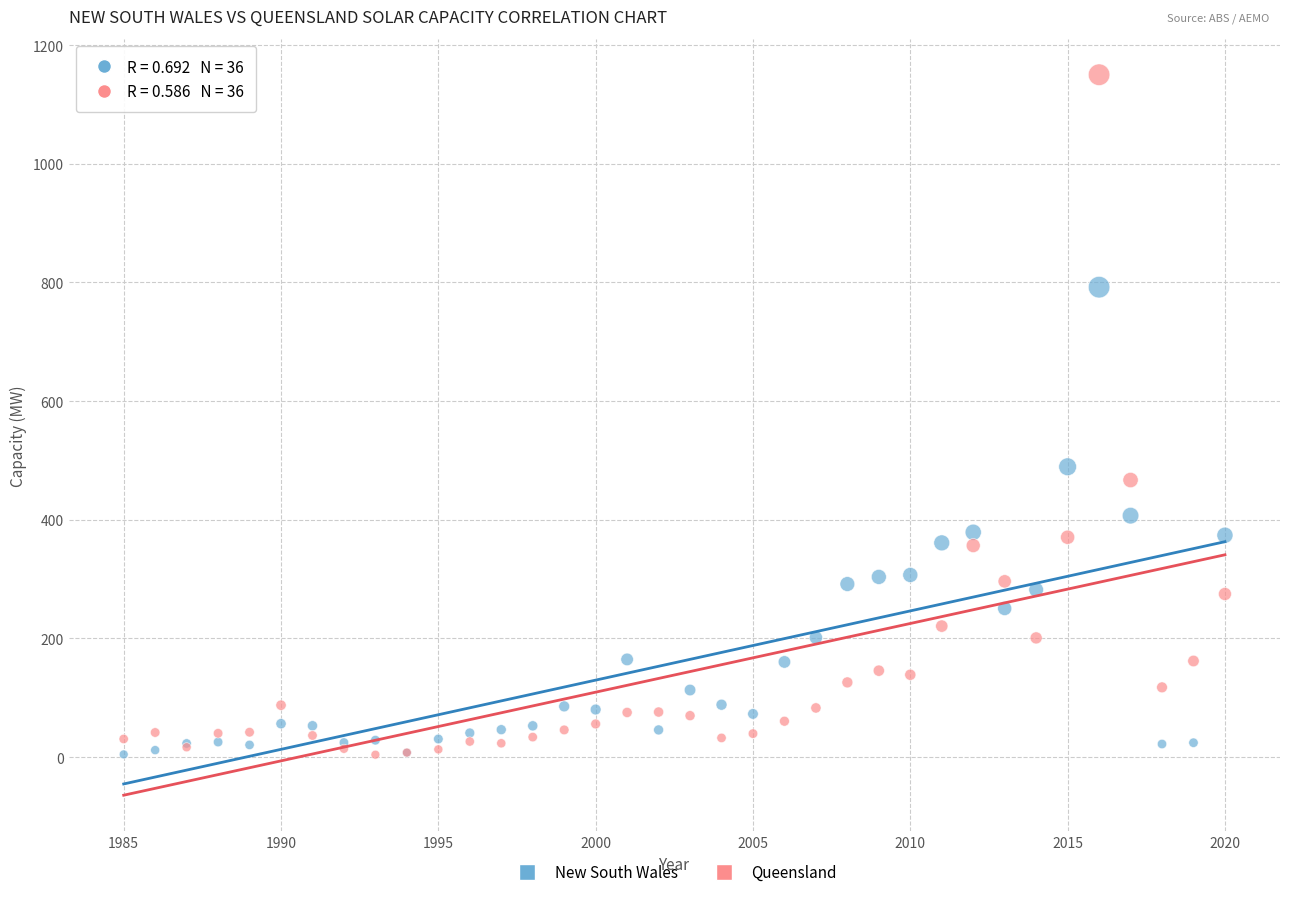

Across all series, what Y value is closest to 577?

489.4